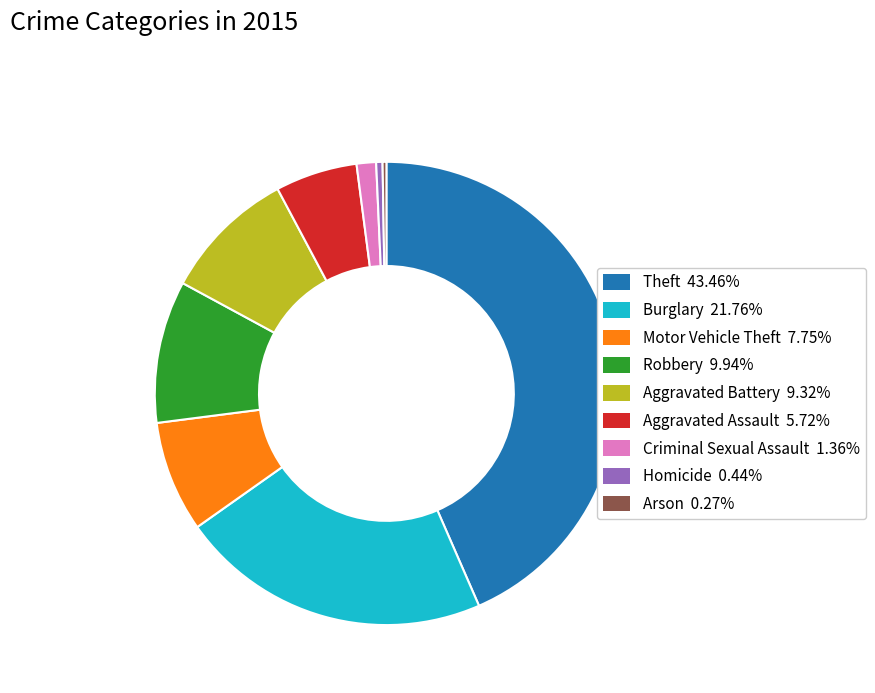

The Robbery slice represents 10% of the pie. True or false?

True